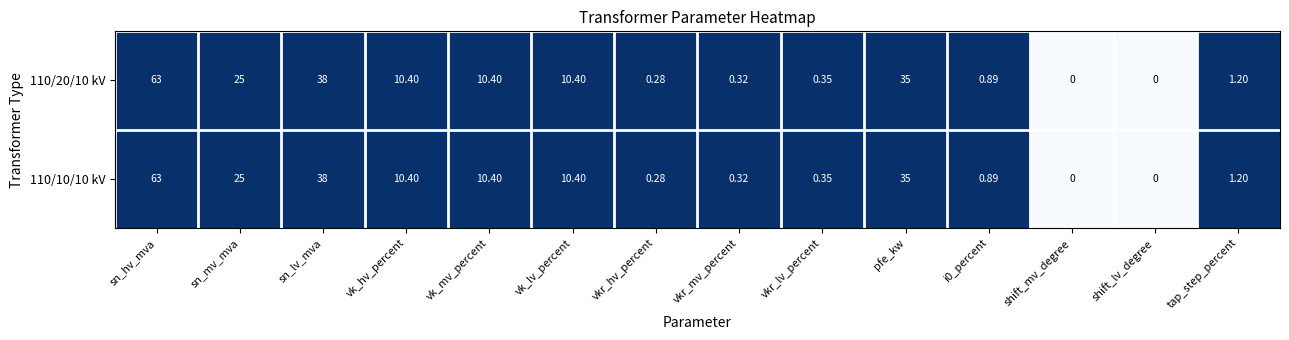

At which label does 110/20/10 kV first exceed 10?

sn_hv_mva